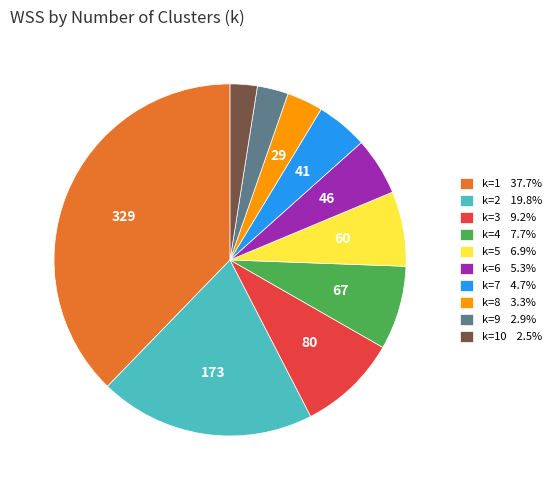

Is there any slice that represents more than half of the pie?

No